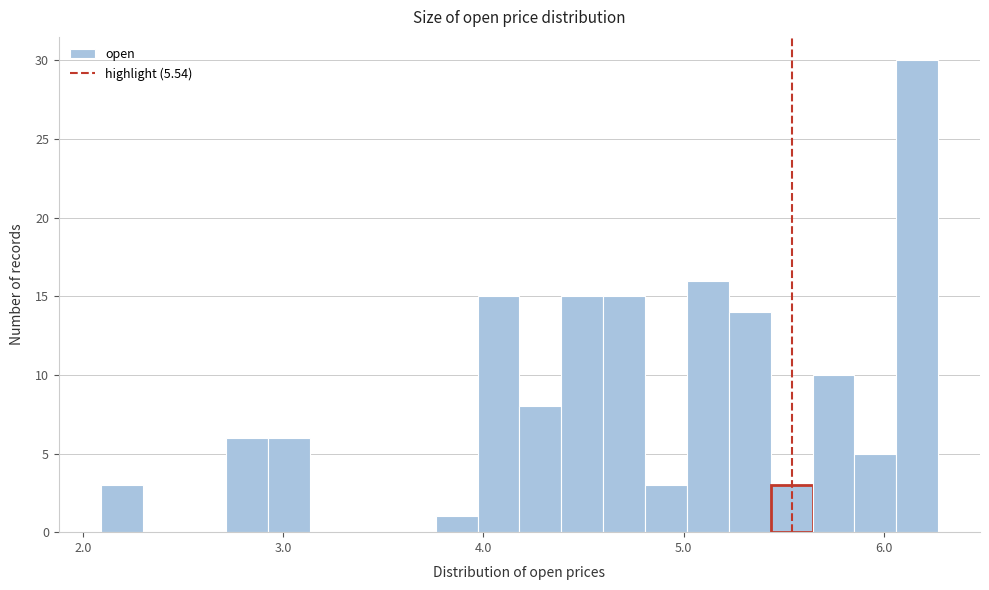

Around what value on the x-axis is the tallest bar? Give the approximate position of its centre, as read against the axis.

6.2